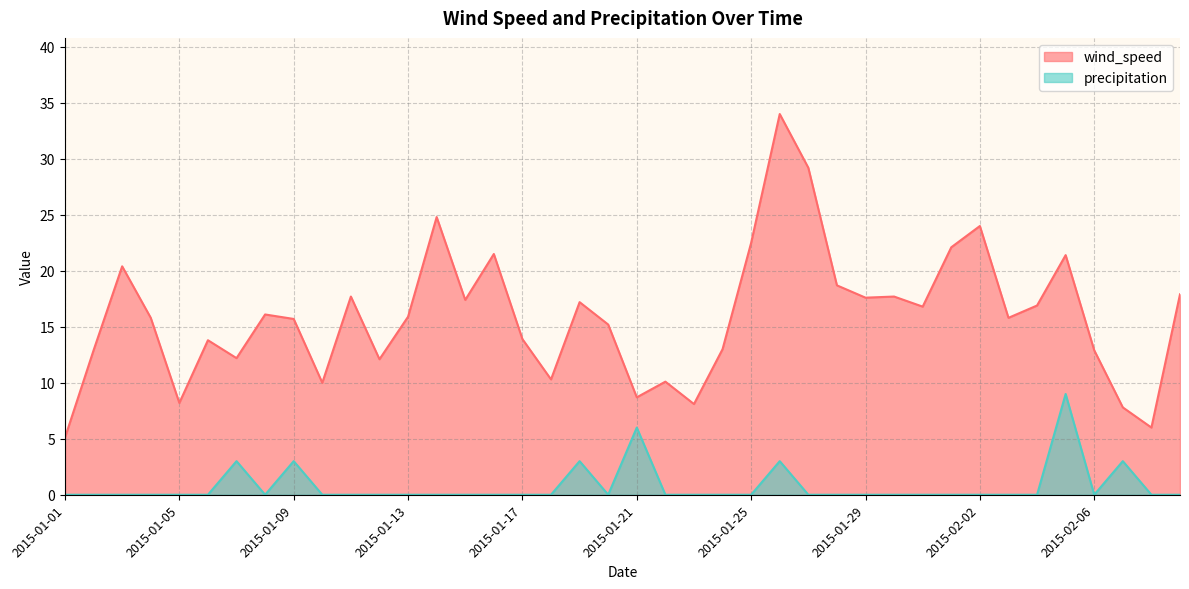

The value of wind_speed at 2015-01-13 is 23.0. True or false?

False